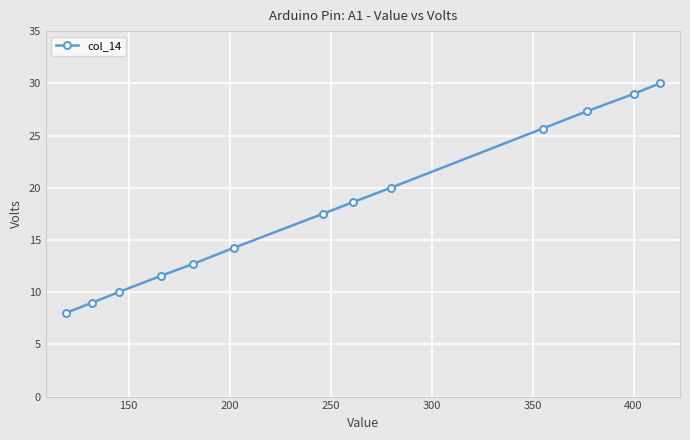

What is the sum of all values?

233.6